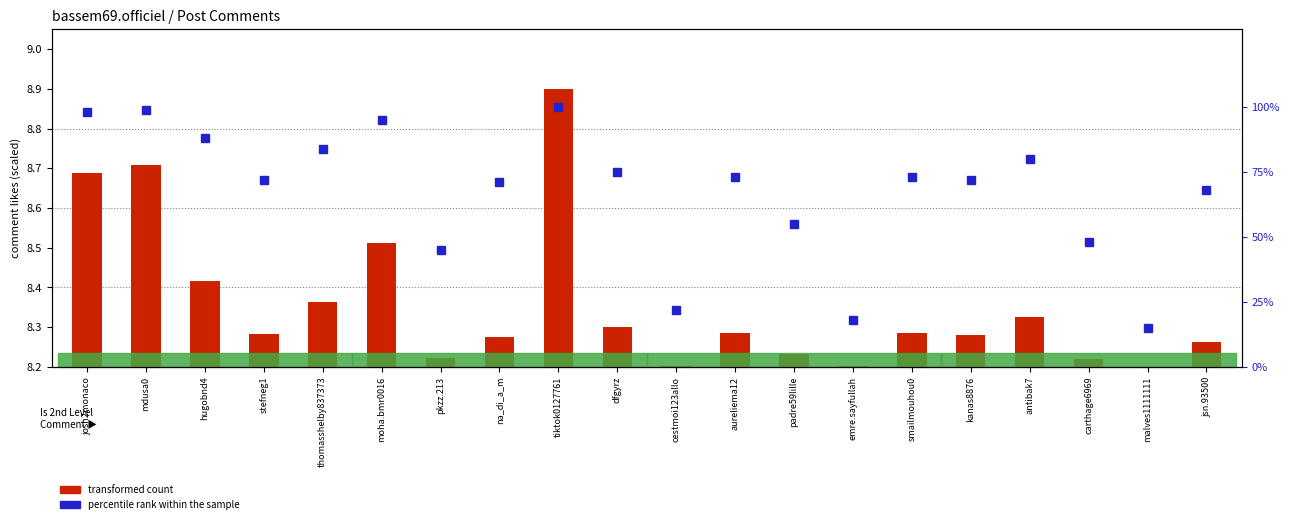

True or false: transformed count has a value of 0.0 at pkzz.213.

False